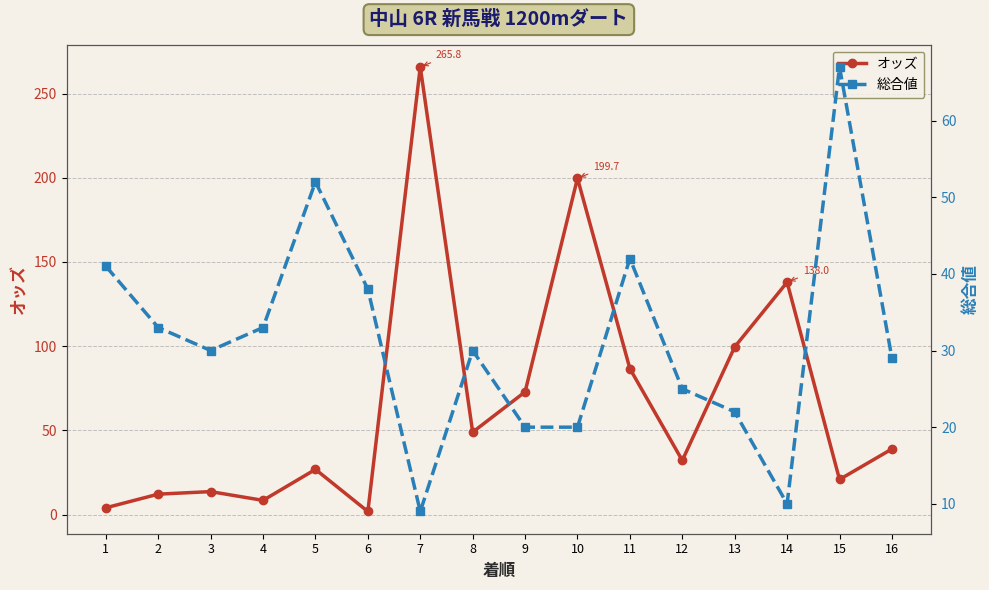

Between which two adjacent categories do 総合値 and オッズ first intersect?

6 and 7